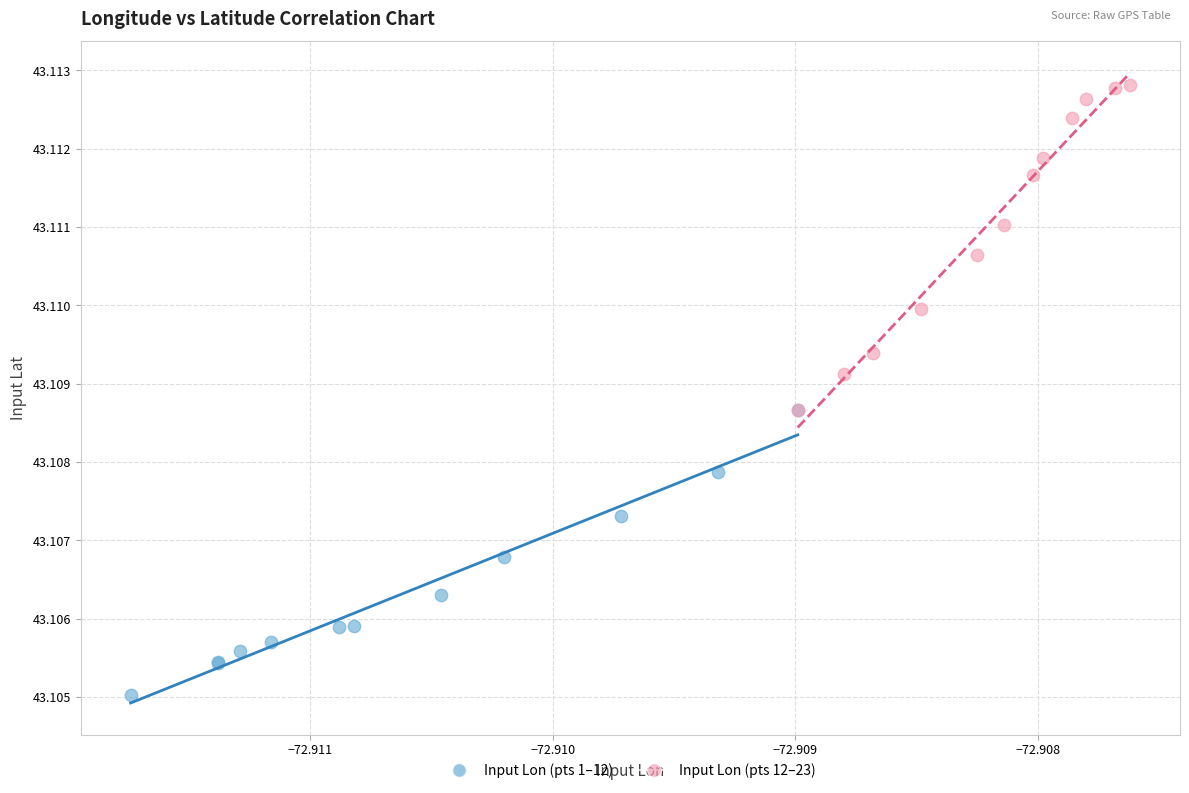

Which series contains the highest Y value?

Input Lon (pts 12–23)